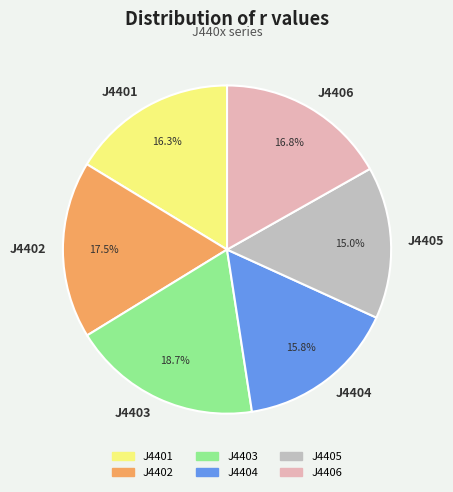

To the nearest percent, what percentage of the pie is J4401?

16%